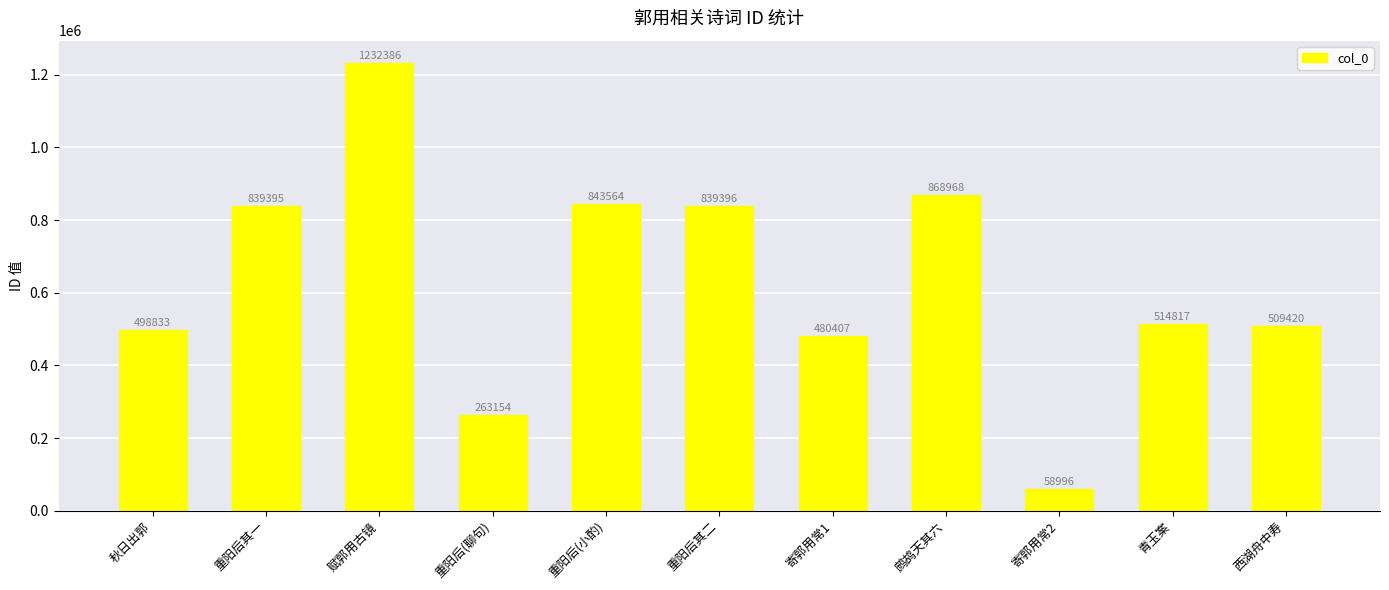

The chart shows a value of 166794 at 西湖舟中寿. True or false?

False